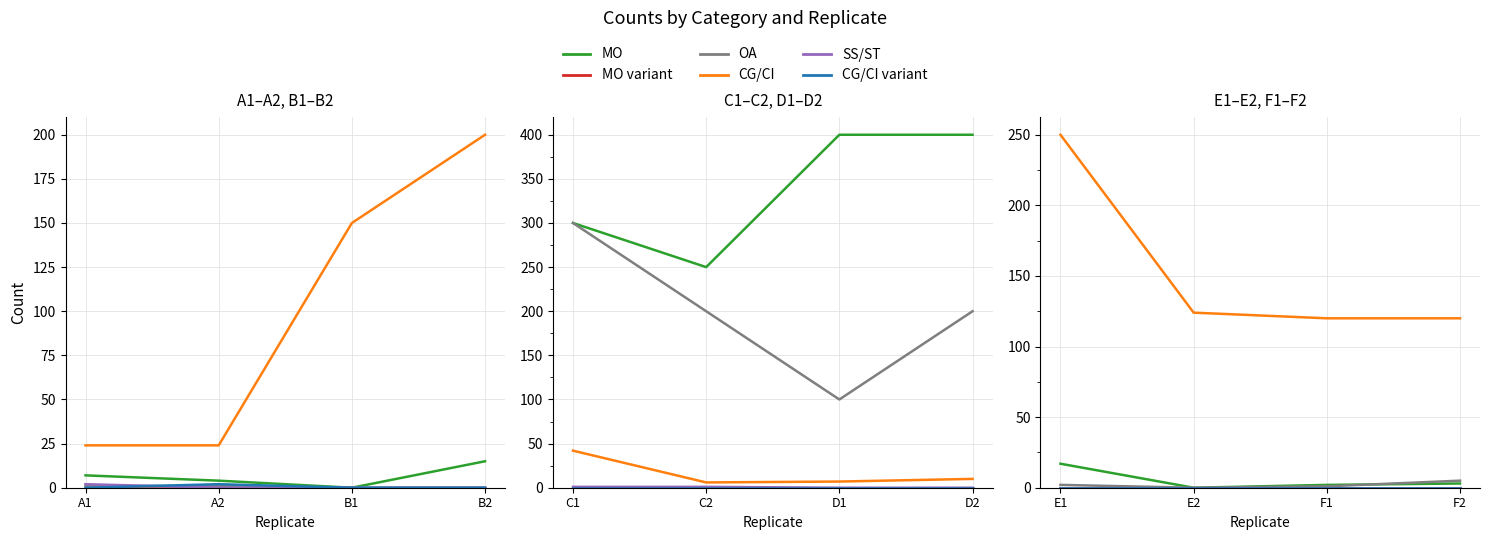

How many distinct data groups are displayed?

6